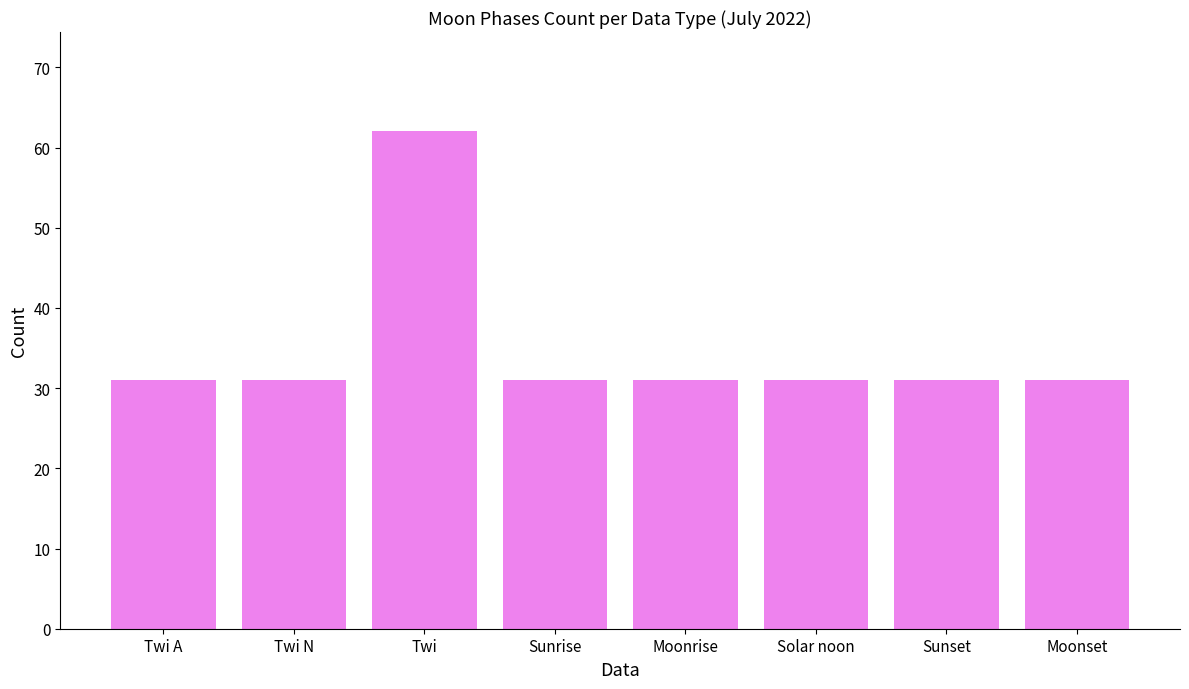

Which has a higher value, Twi A or Twi?

Twi